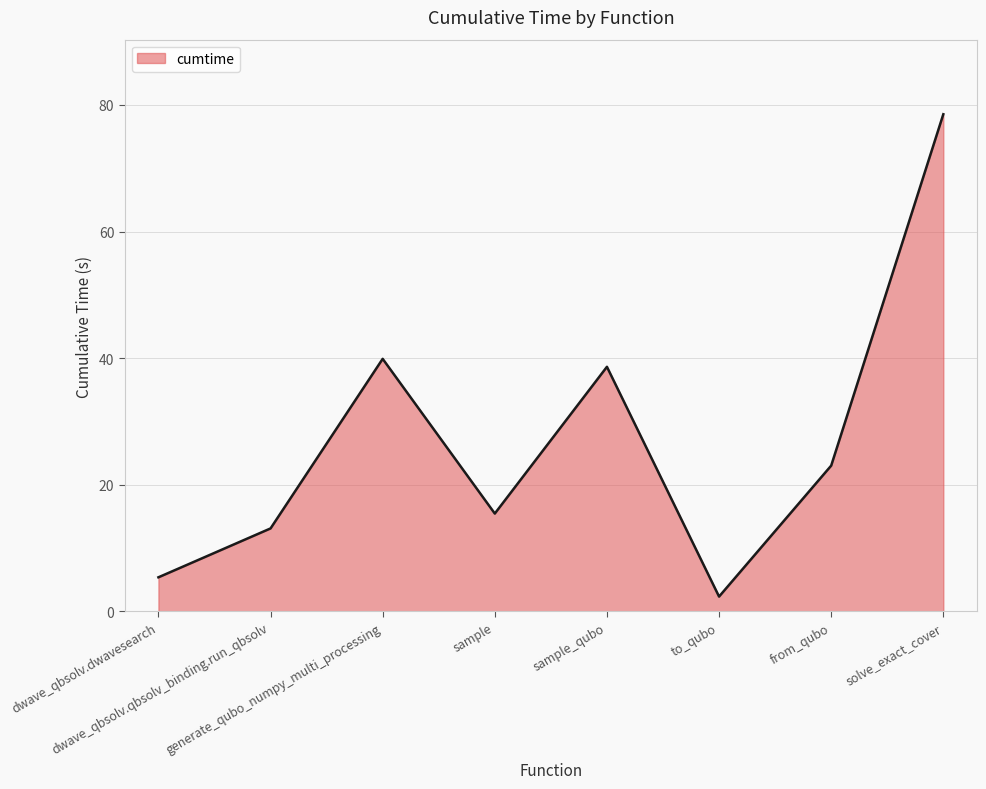

Does the chart have visible grid lines?

Yes